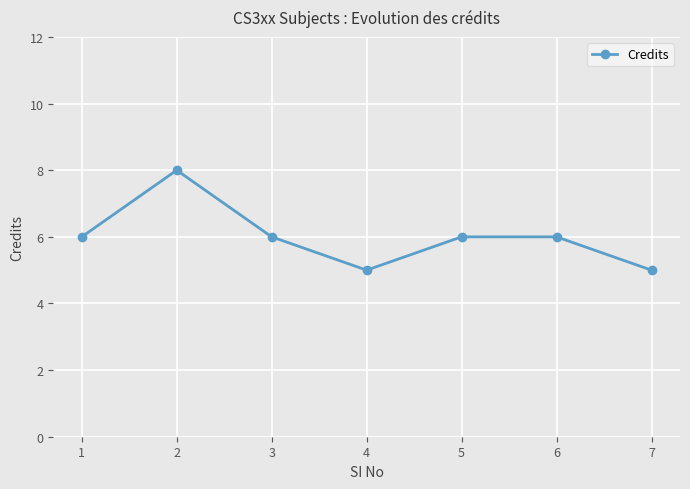

What is the sum of all values?

42